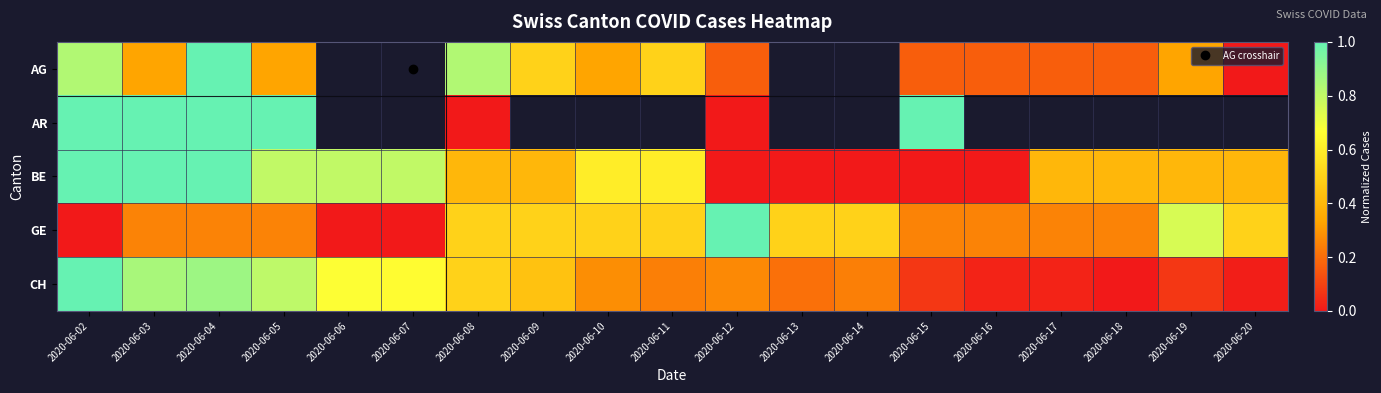

True or false: AG has a value of 0.0 at 2020-06-20.

True